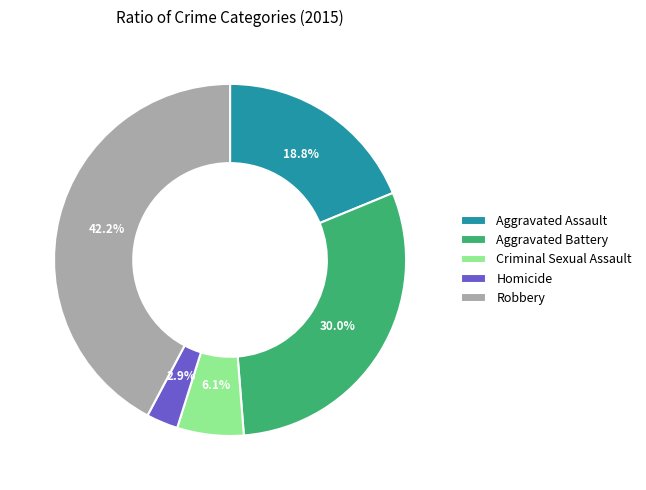

What is the total percentage of Aggravated Assault and Robbery?

61.0%